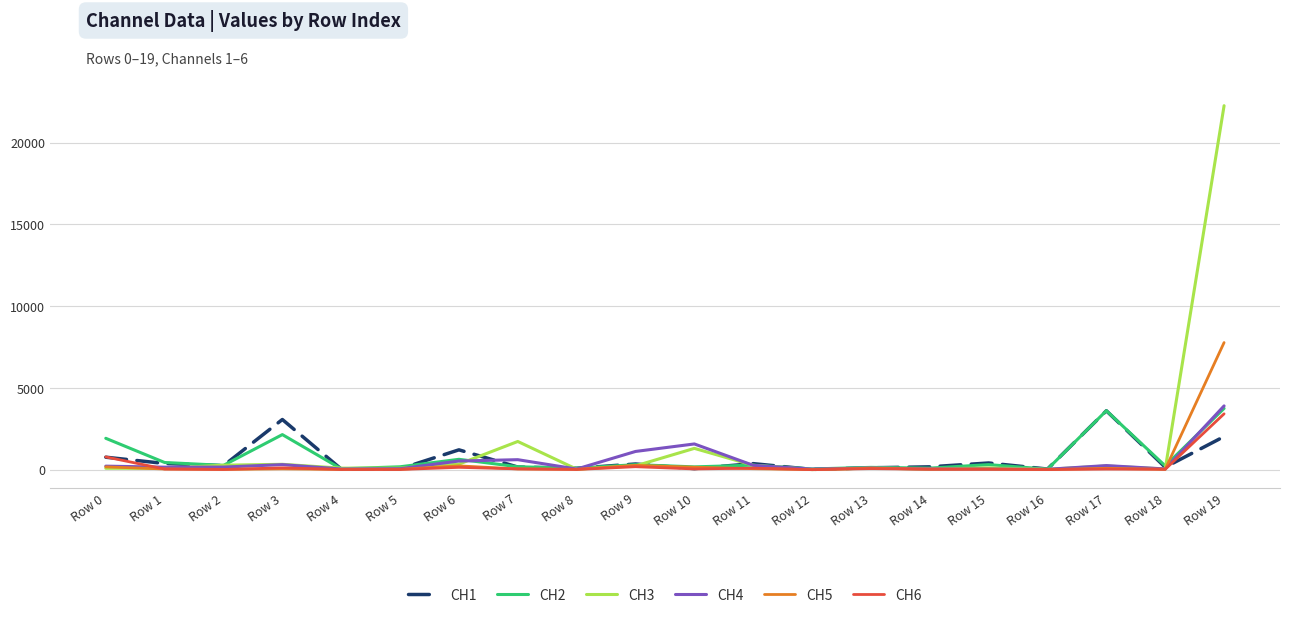

Which series has the largest range (max minus min)?

CH3